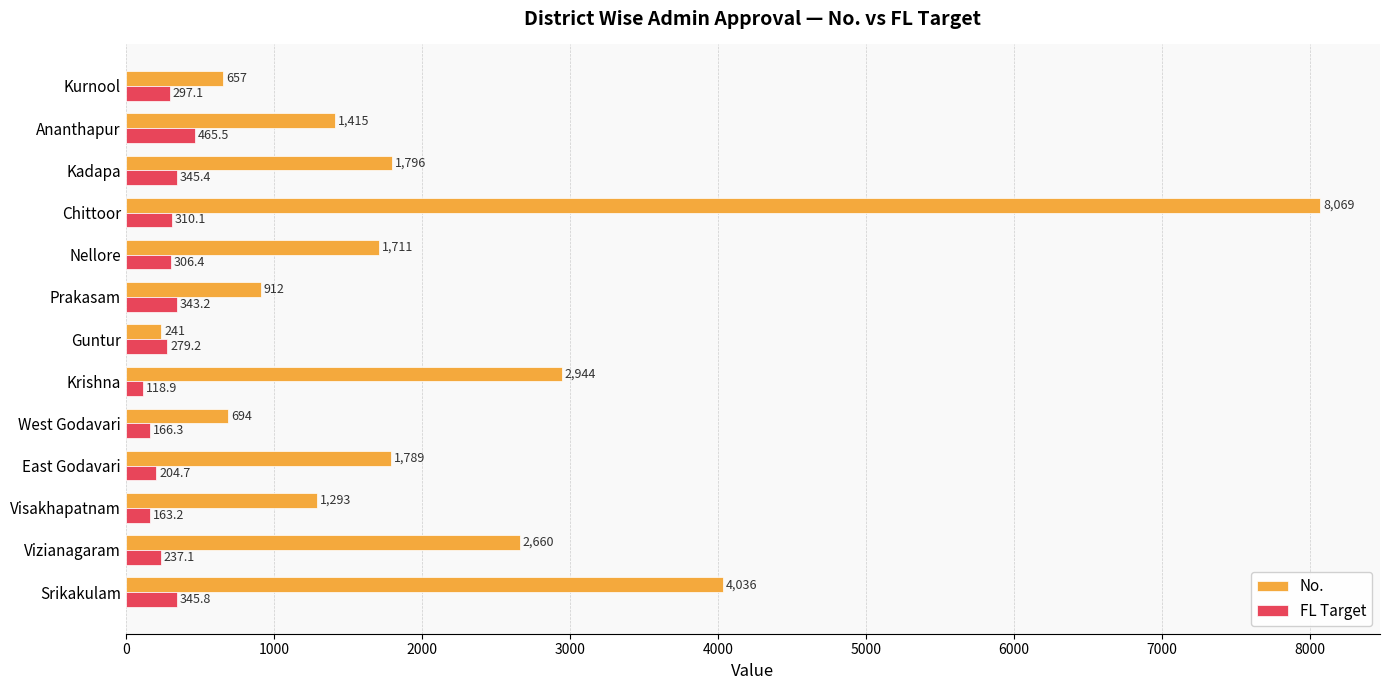

Where is No. nearest to the value 4155?

Srikakulam